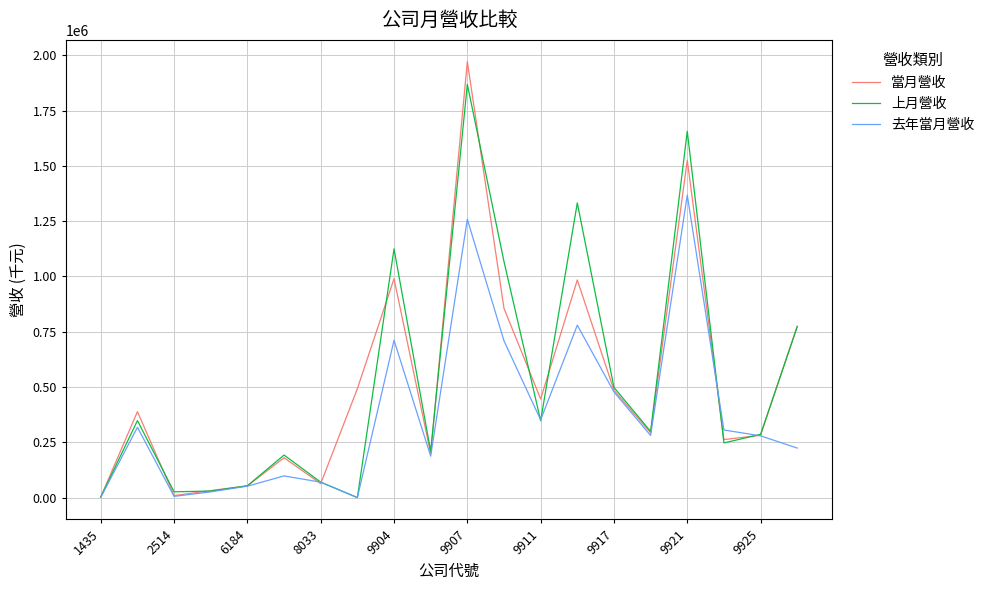

What is the smallest value displayed?

488